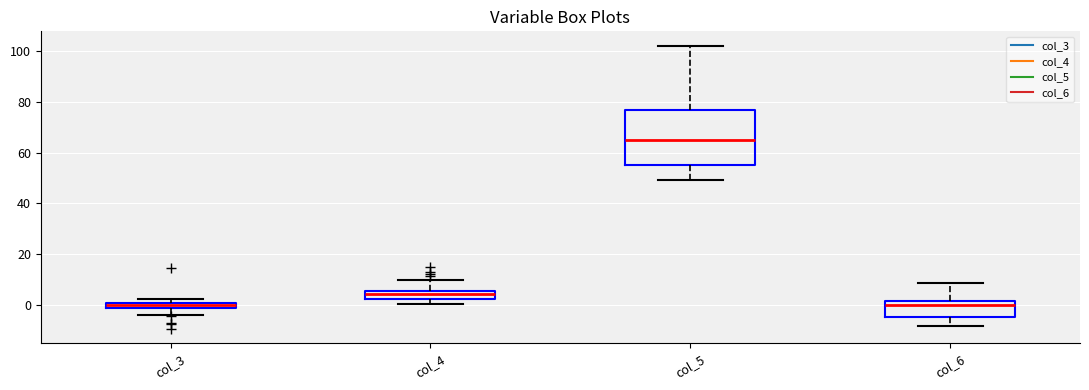

Which box's median line is the highest?

col_5